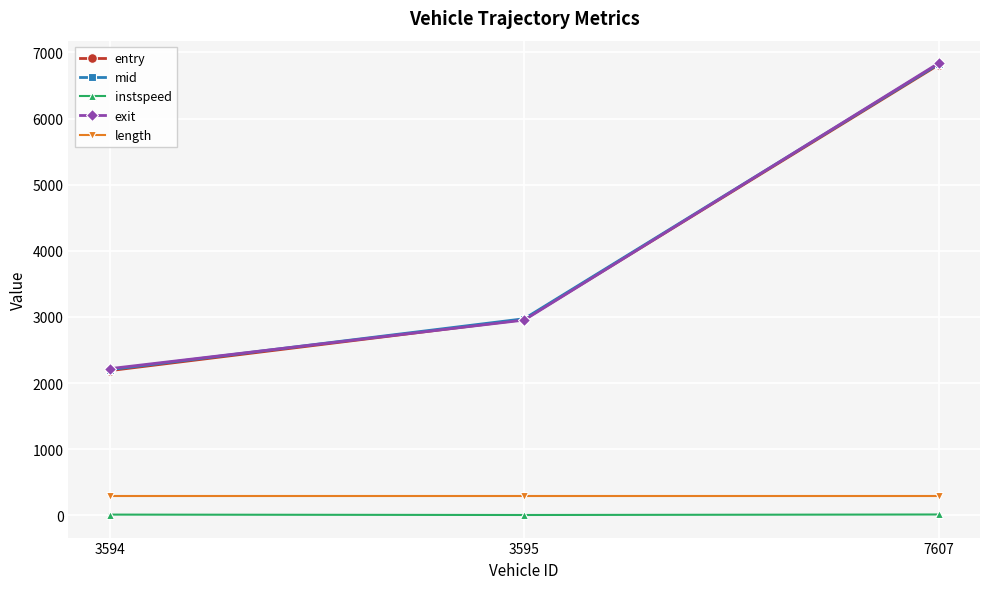

At which label is entry closest to 4500?

3595